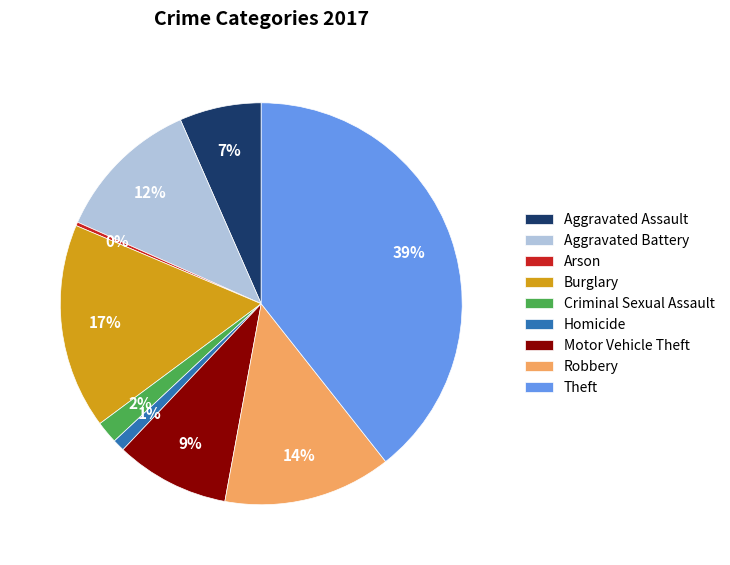

To the nearest percent, what percentage of the pie is Theft?

39%